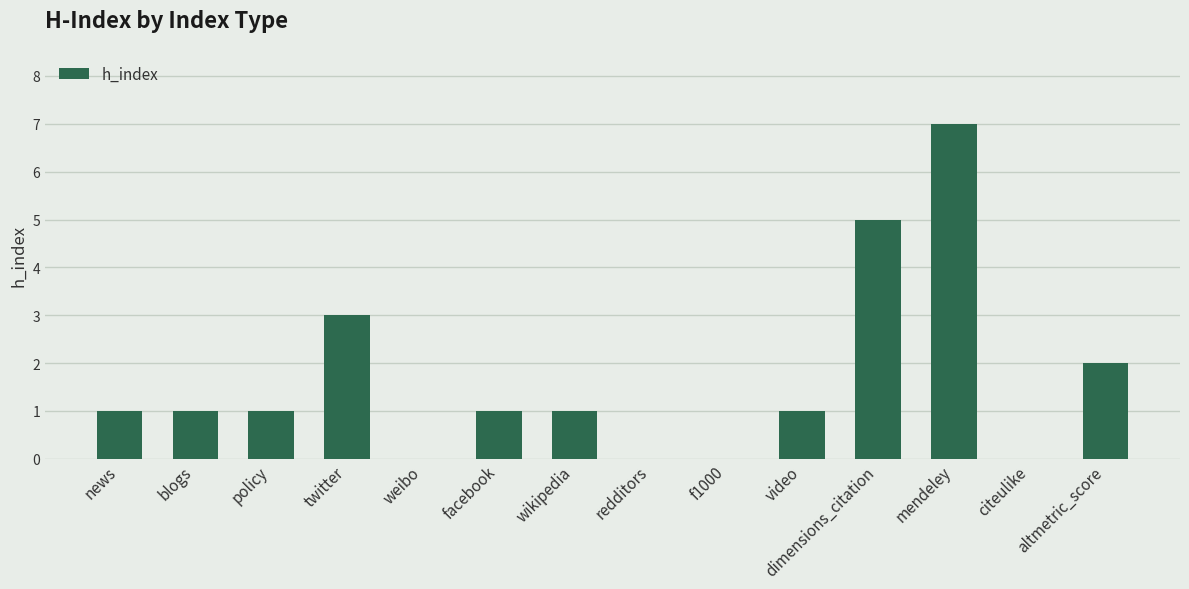

Between altmetric_score and f1000, which is larger?

altmetric_score